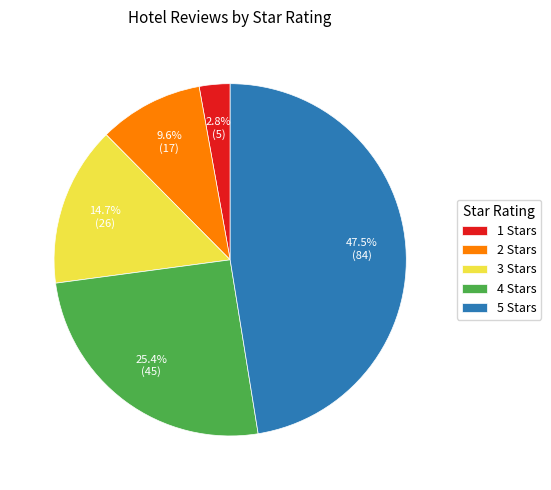

Between 1 Stars and 4 Stars, which is larger?

4 Stars